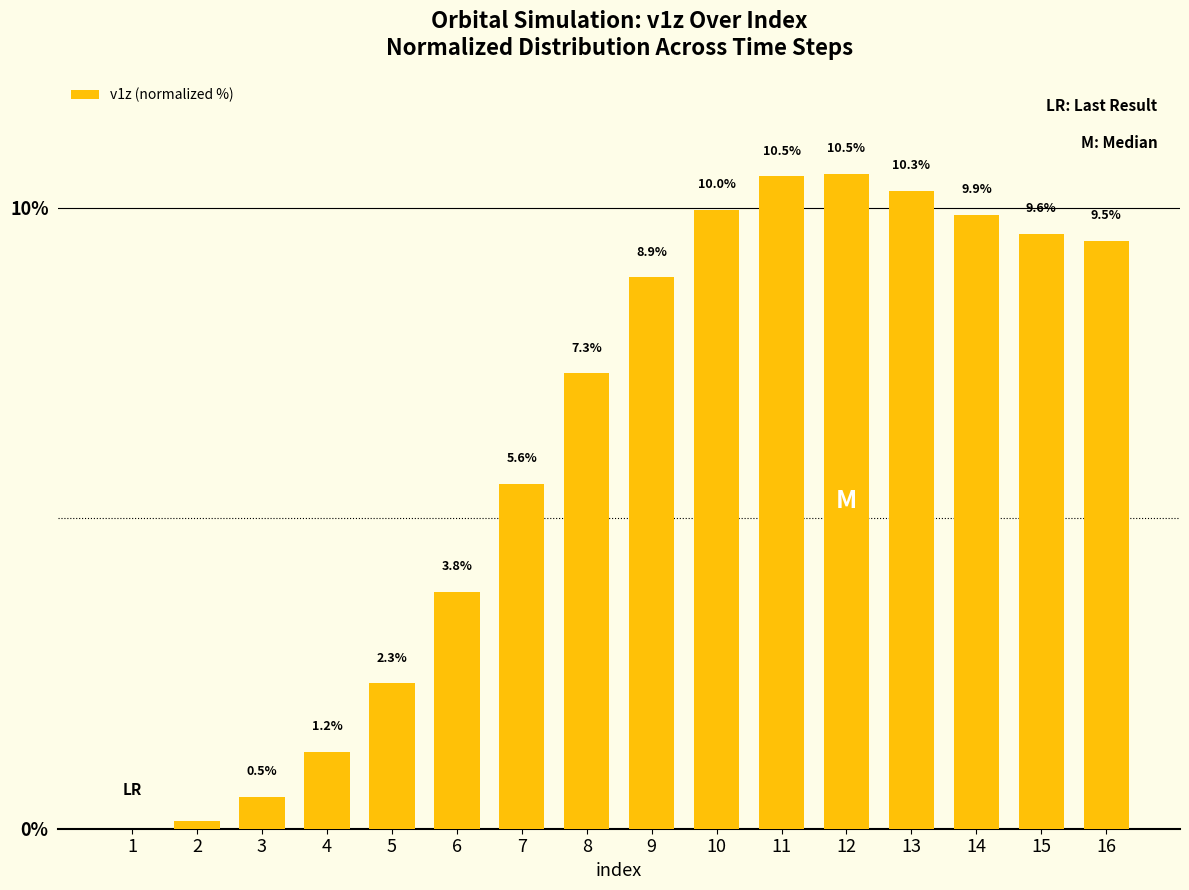

What is the sum of all values?

100.0